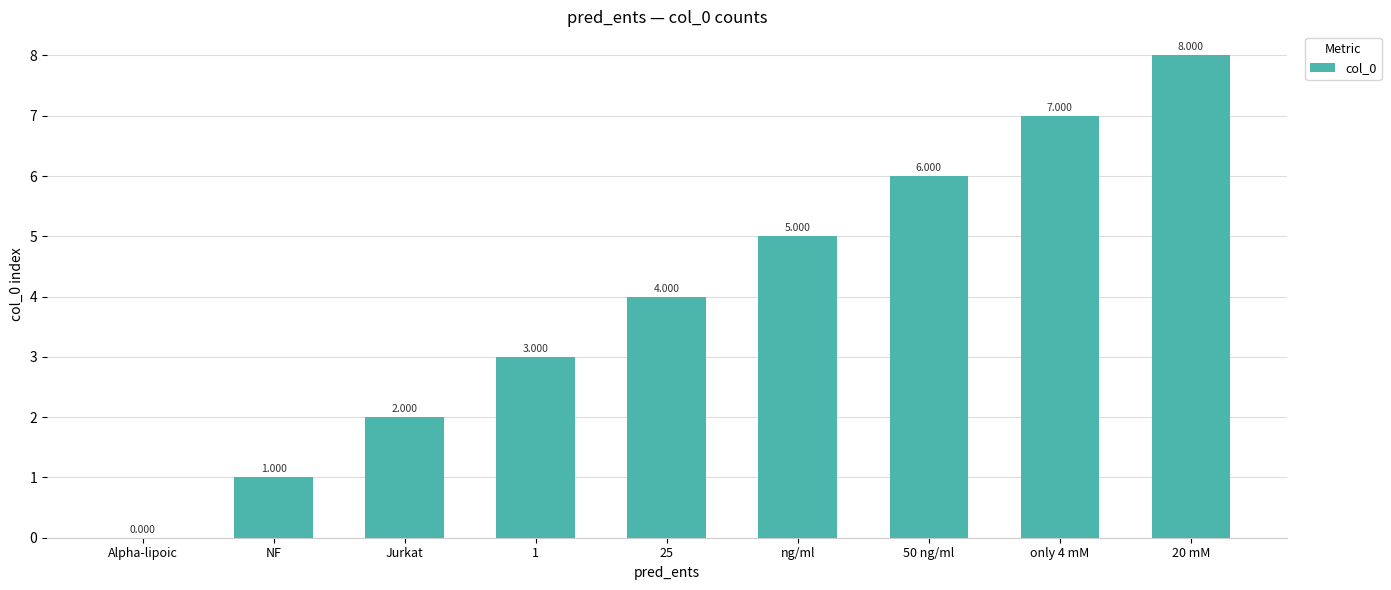

Count the values in the range 2 to 6.

5